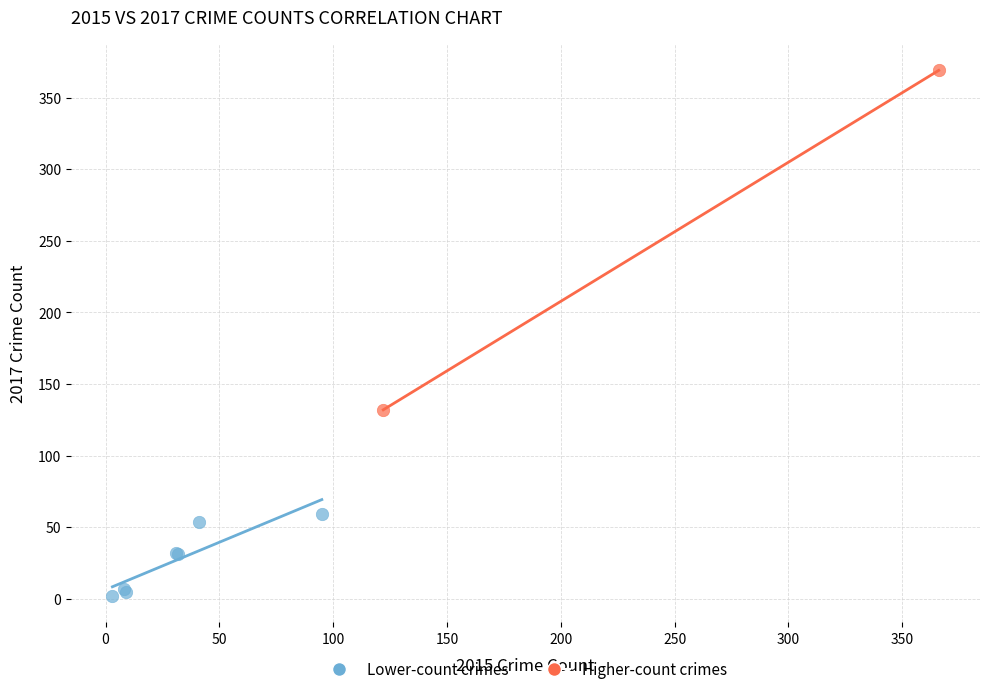

What are all the series names shown in the legend?

Lower-count crimes, Higher-count crimes